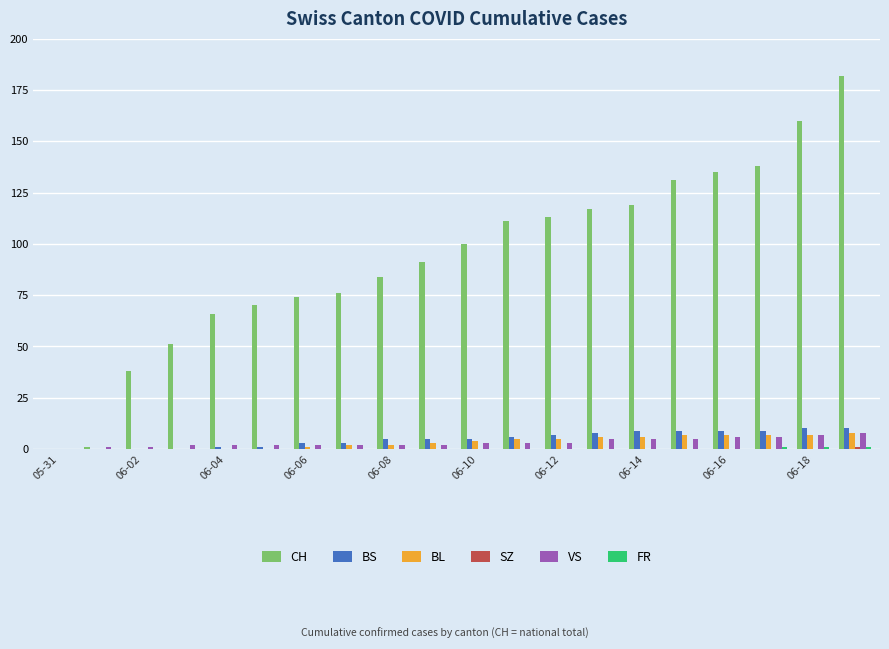

Which series has the largest total across all categories?

CH